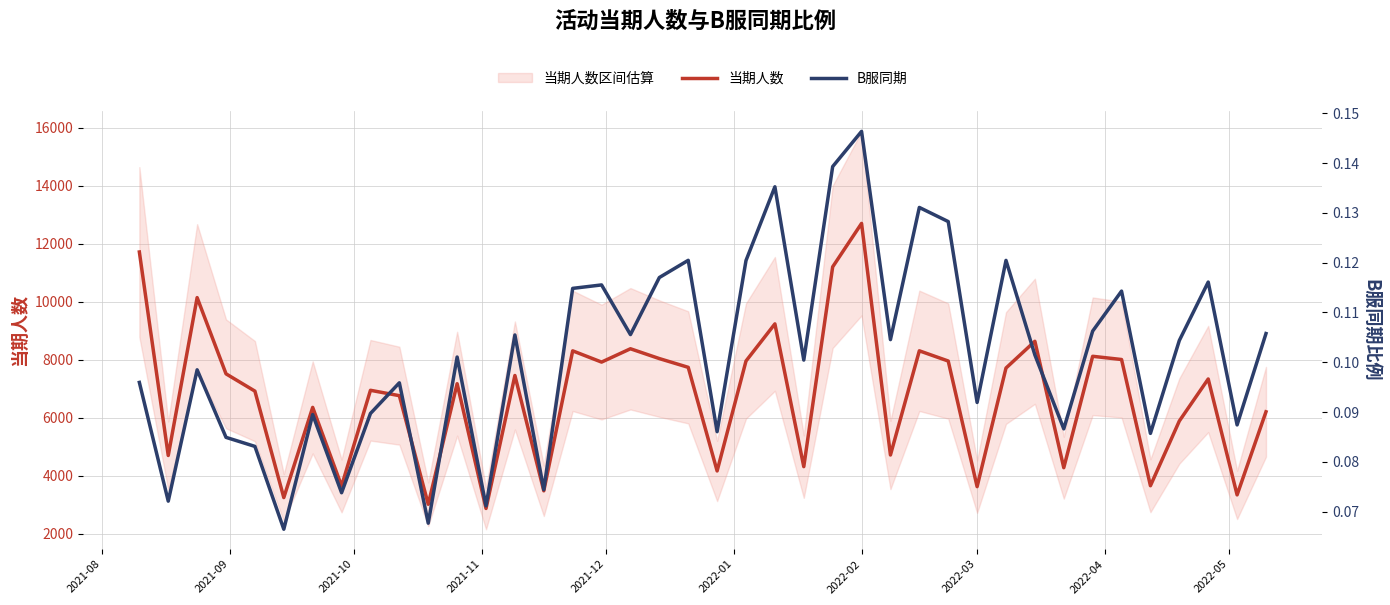

What is the greatest value displayed?

12701.0